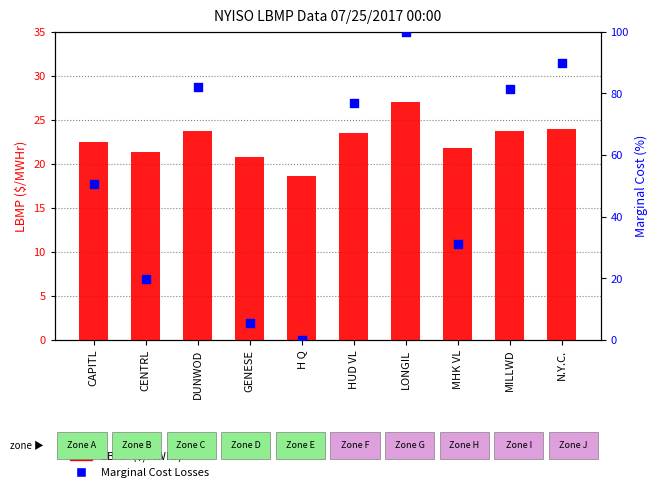

At how many categories does at least one series exceed 5?

10